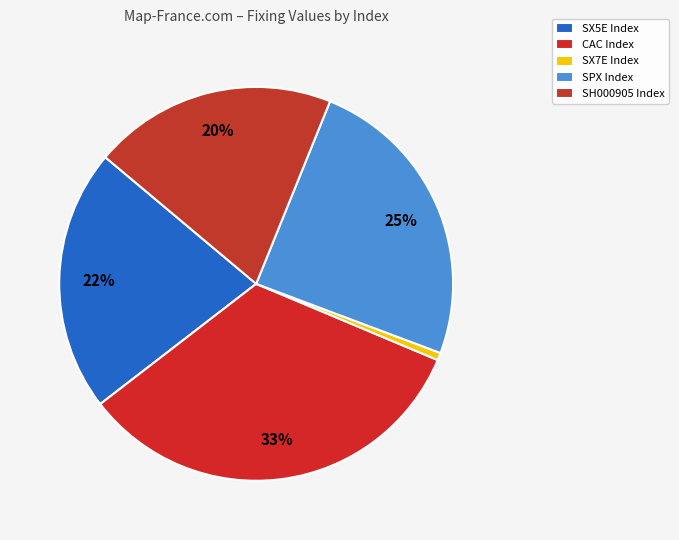

How many slices are in this pie chart?

5